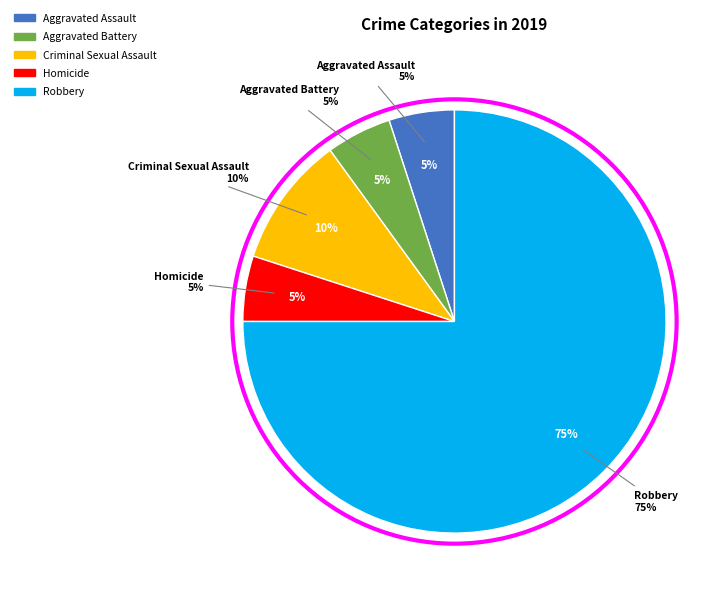

What percentage is NOT represented by Aggravated Battery?

95.0%